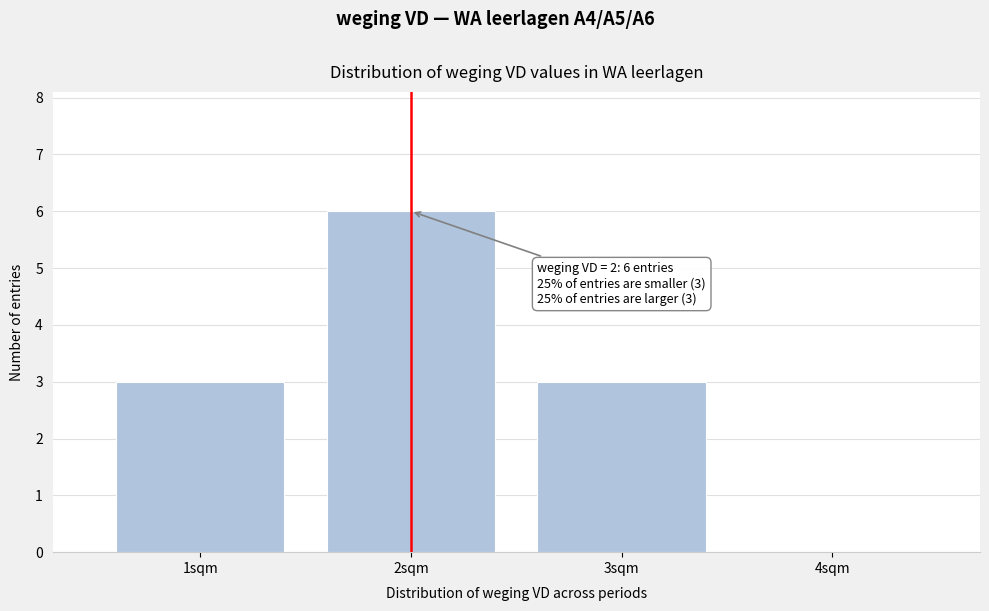

Which range on the x-axis has the tallest bar?

1.5 to 2.5